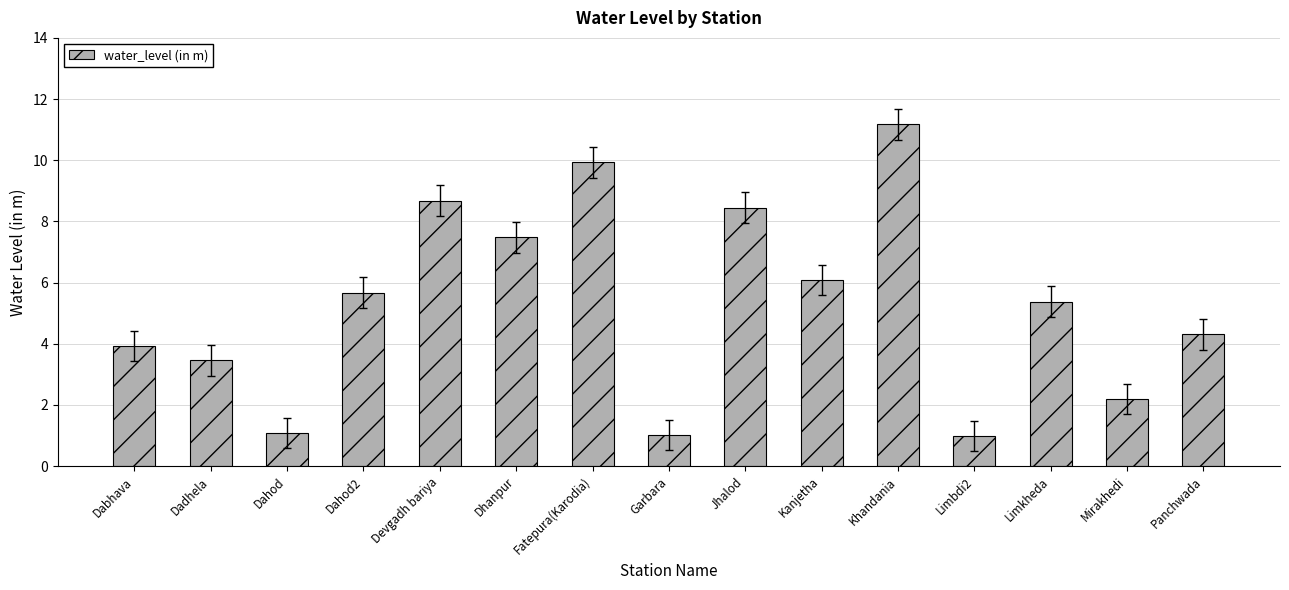

At which label is the value closest to 6?

Kanjetha